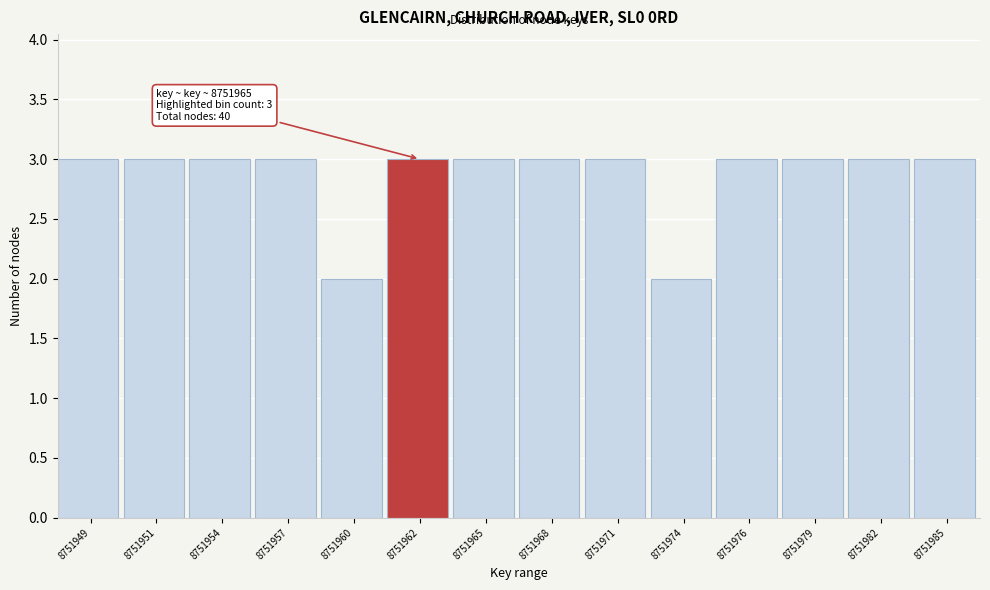

Reading left to right, list all the values displayed in this chart.

3	3	3	3	2	3	3	3	3	2	3	3	3	3